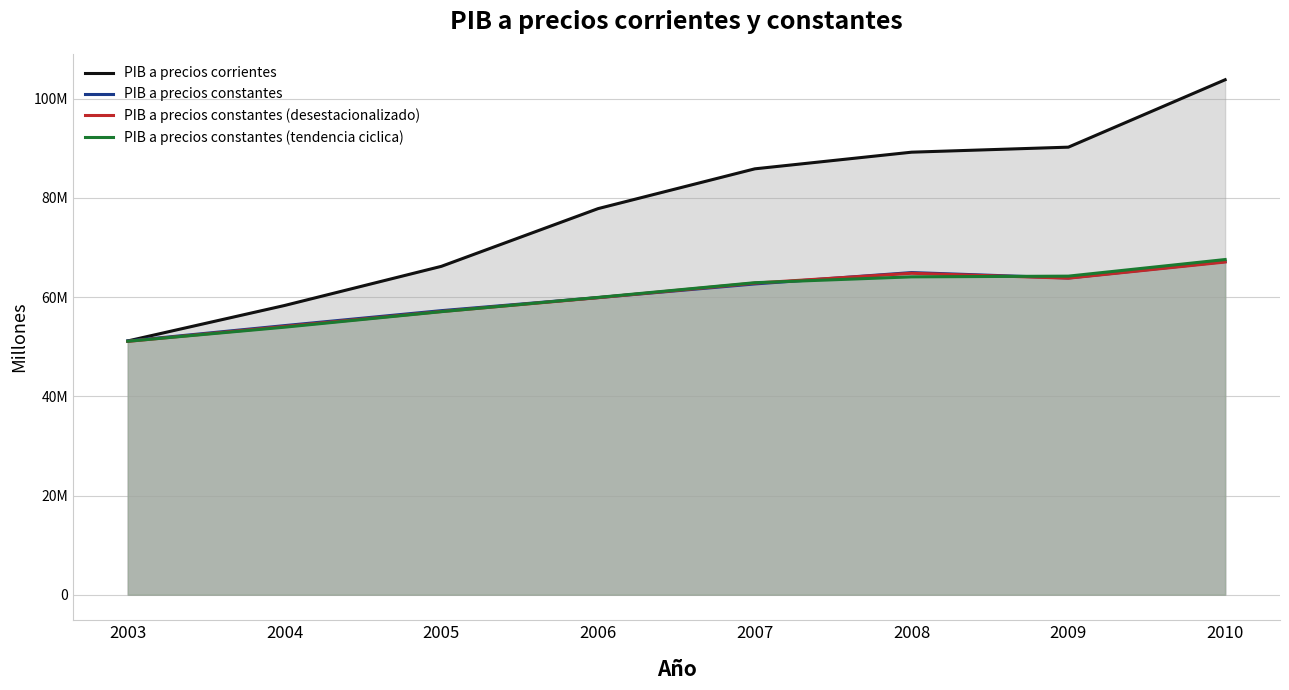

Rank the categories by PIB a precios corrientes value from lowest to highest.

2003, 2004, 2005, 2006, 2007, 2008, 2009, 2010